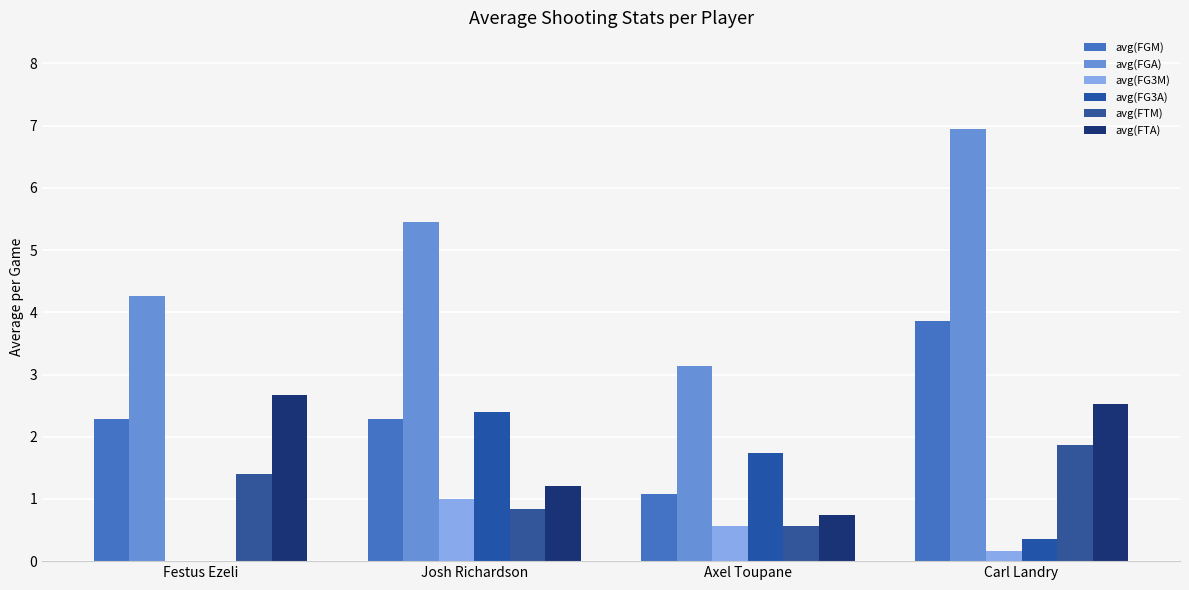

Is it true that avg(FG3A) equals 3.8 at Josh Richardson?

False